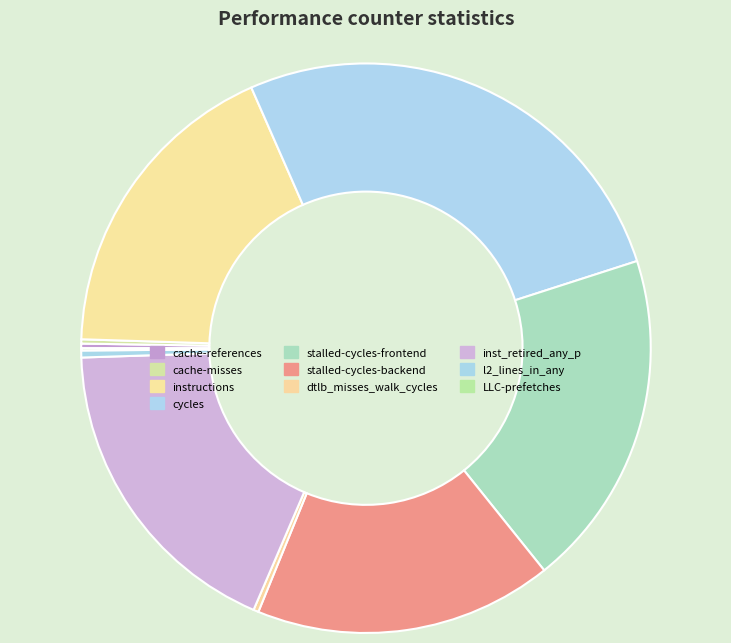

To the nearest percent, what is the average slice percentage?

10%